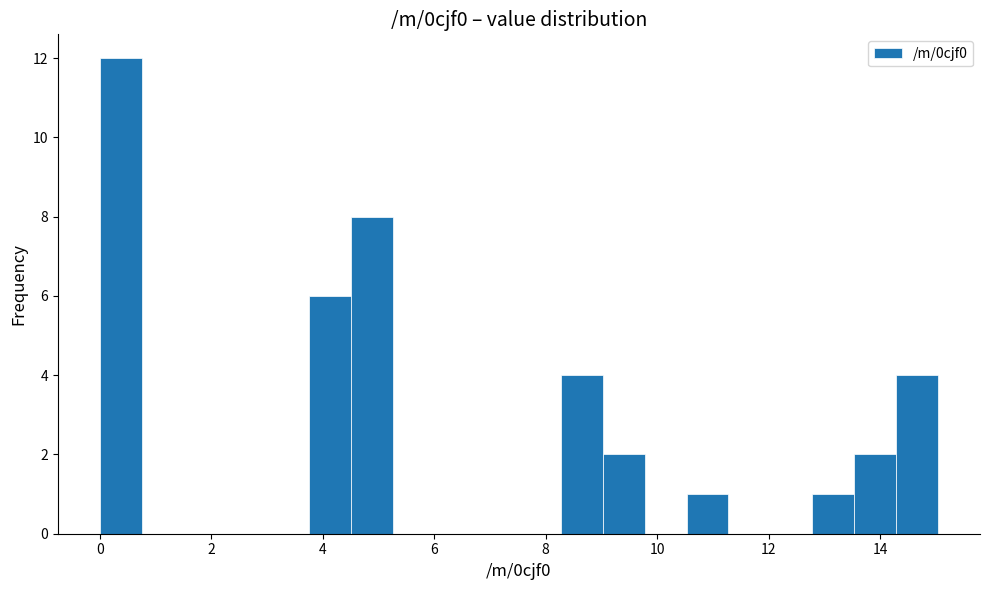

Read against the x-axis, roughly where is the centre of the tallest bar?

0.4